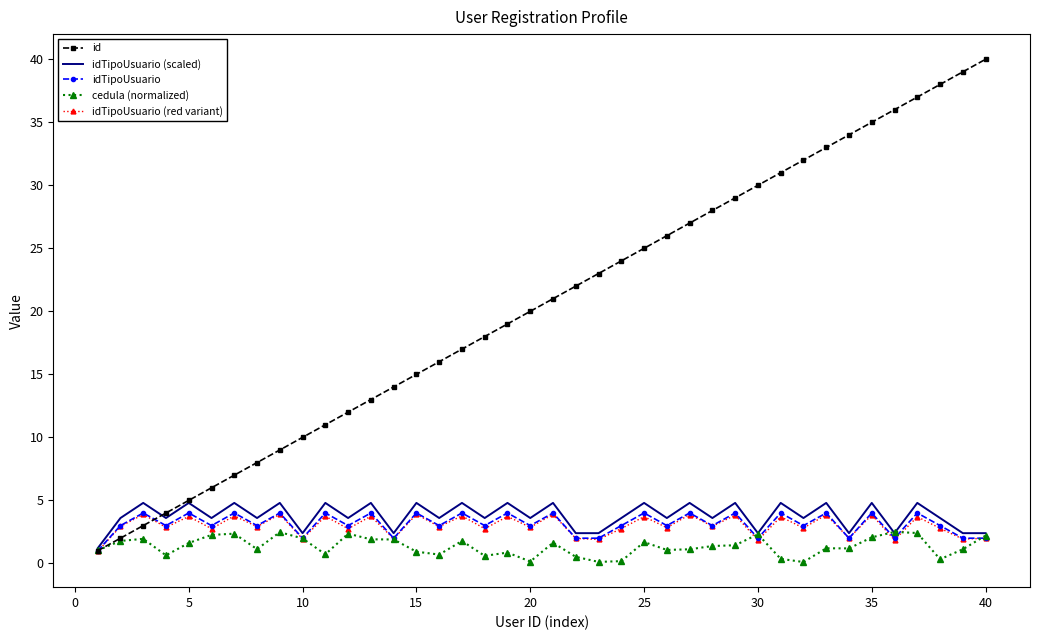

Which series has the largest total across all categories?

id